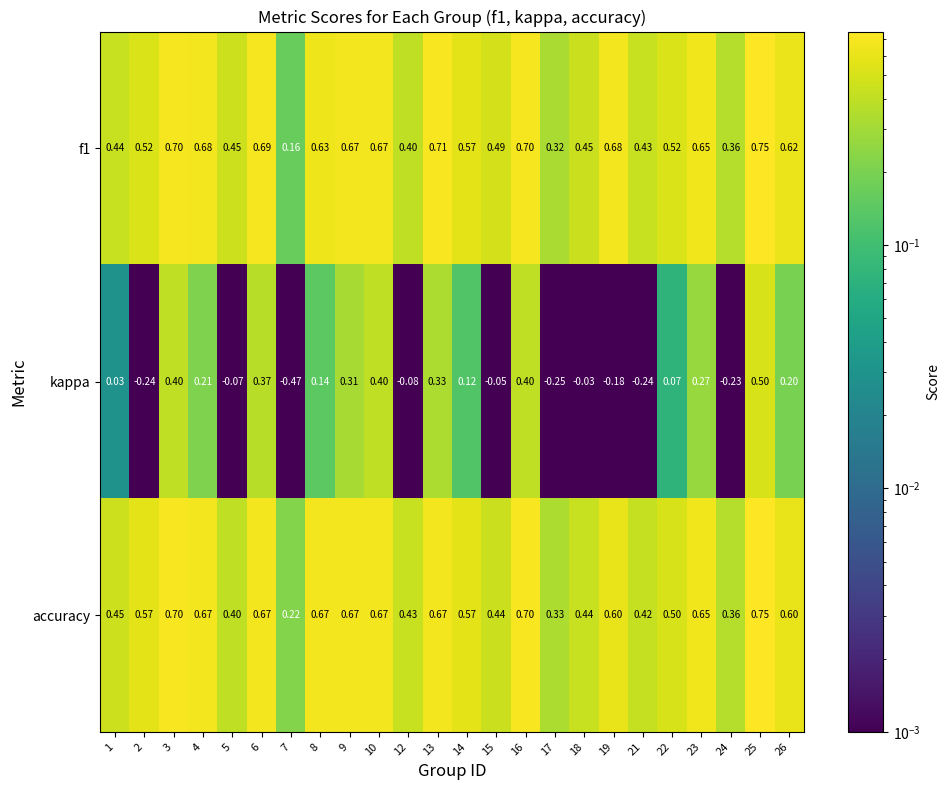

What is the total value across all series at 10?

1.7